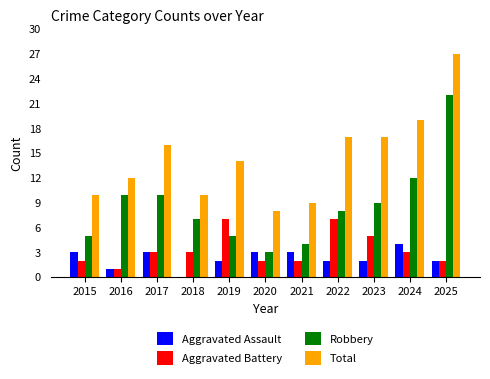

What are all the series names shown in the legend?

Aggravated Assault, Aggravated Battery, Robbery, Total